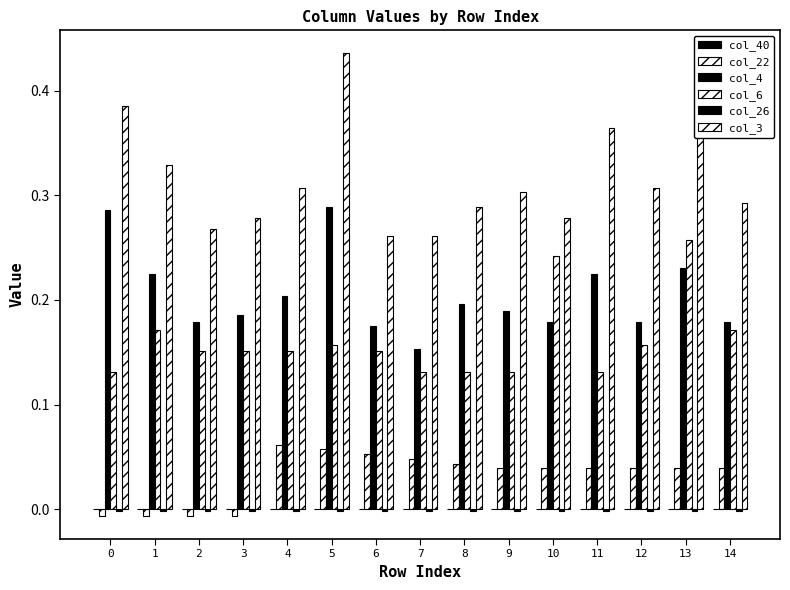

Are the bars grouped side by side (vs. stacked)?

Yes